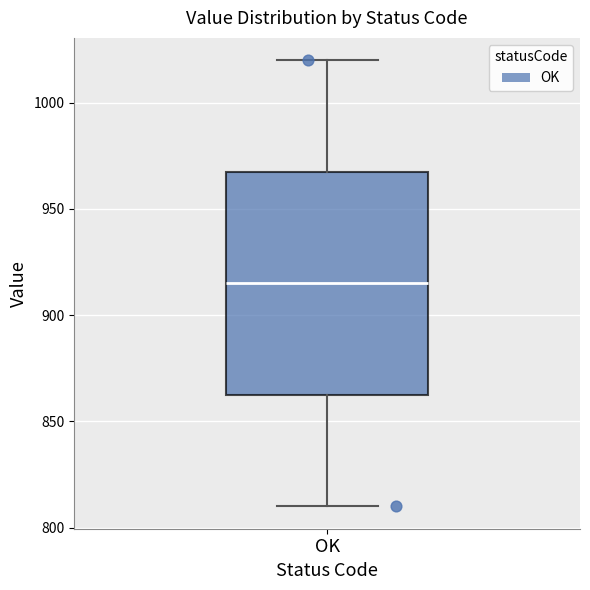

Read this box plot against the y-axis: the position of the median line, the range covered by the box, and the ends of both whiskers. The values are not printed on the chart, so give them approximately, as read against the axis.

median 915, box 865 to 970, whiskers 810 to 1020